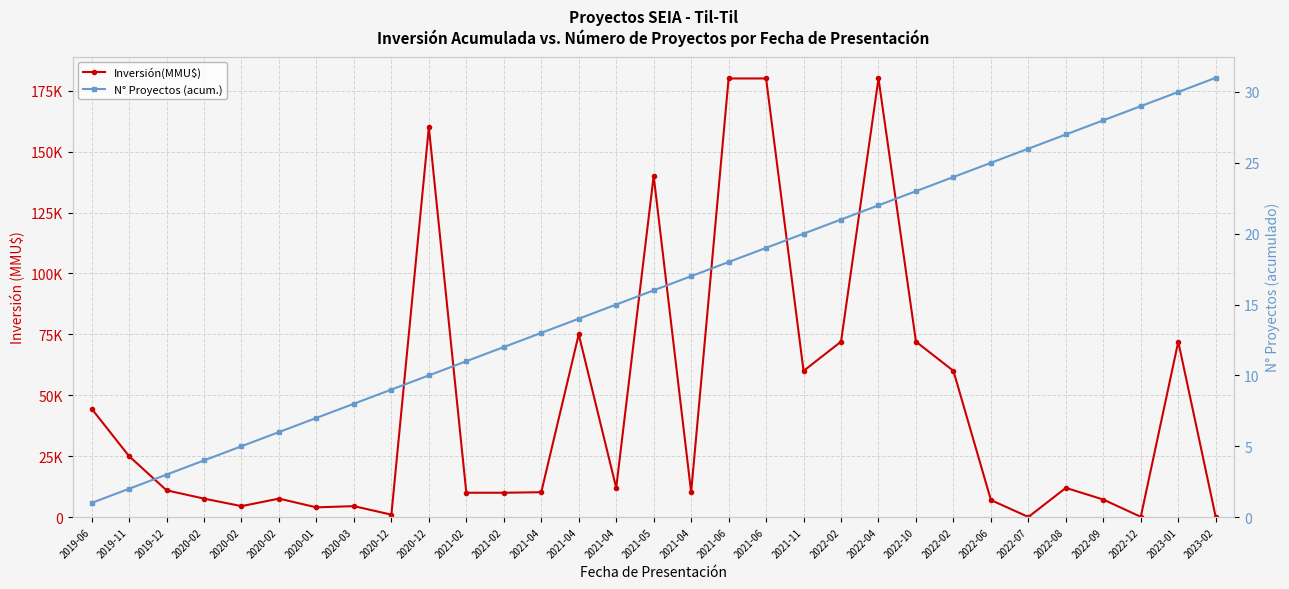

Is the value of N° Proyectos (acum.) at 2020-01 greater than the value of Inversión(MMU$) at 2020-01?

No